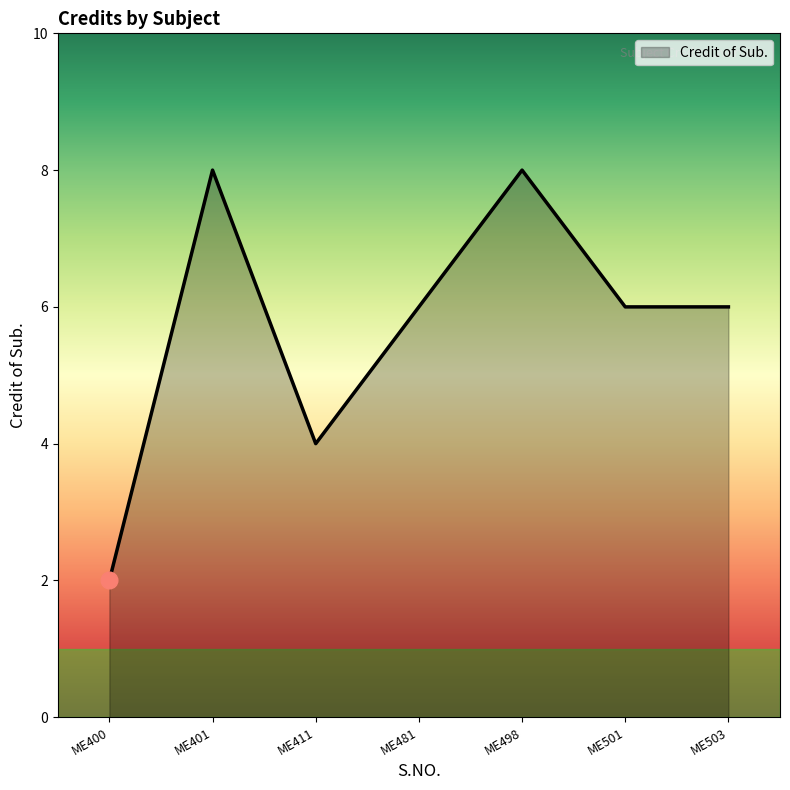

How many lines are shown in the chart?

1